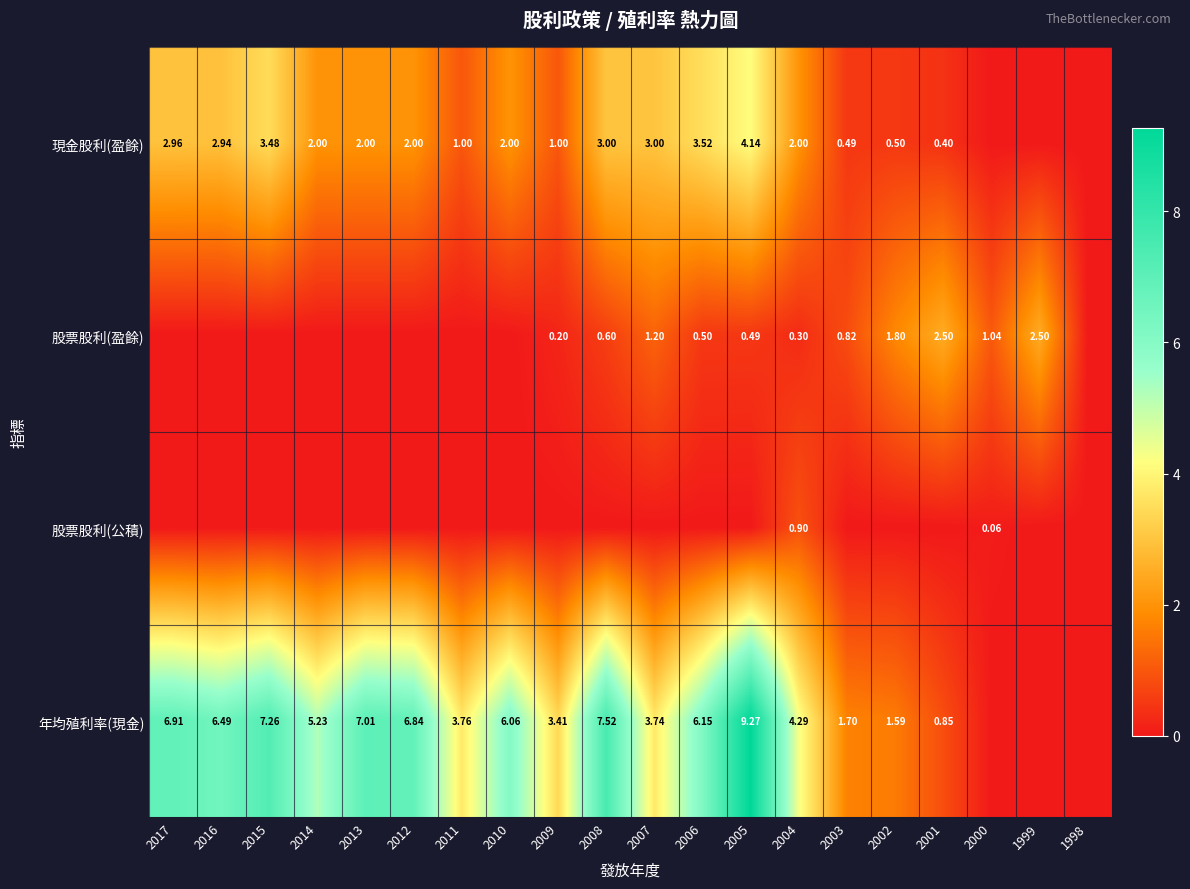

Where is 年均殖利率(現金) nearest to the value 4?

2011